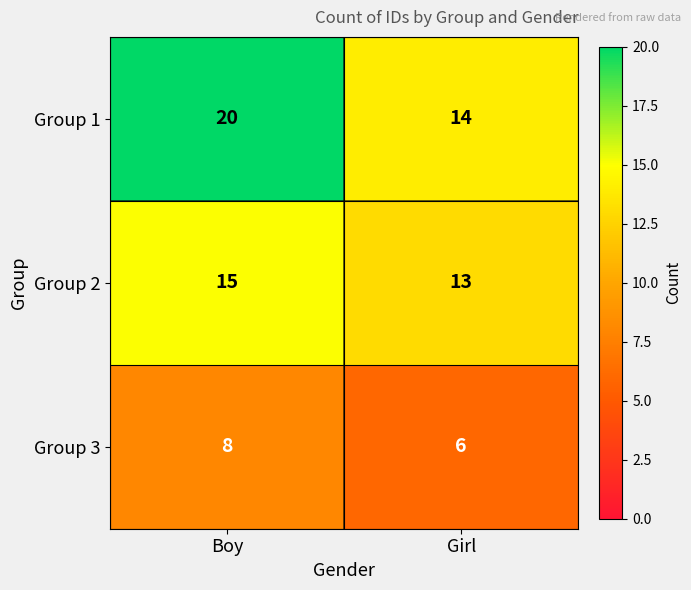

At which category is the sum across all series the highest?

Boy